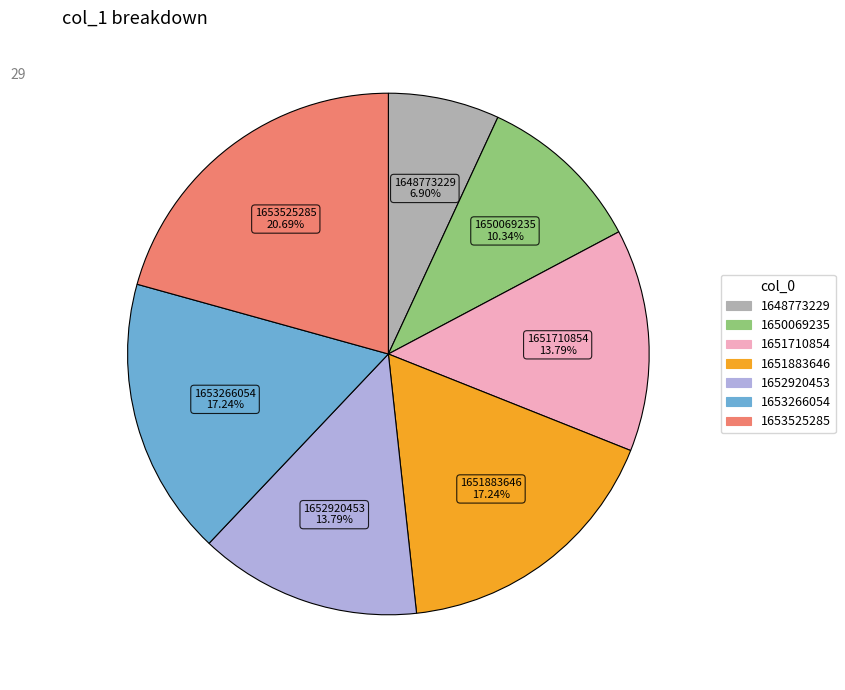

Is there any slice that represents more than half of the pie?

No